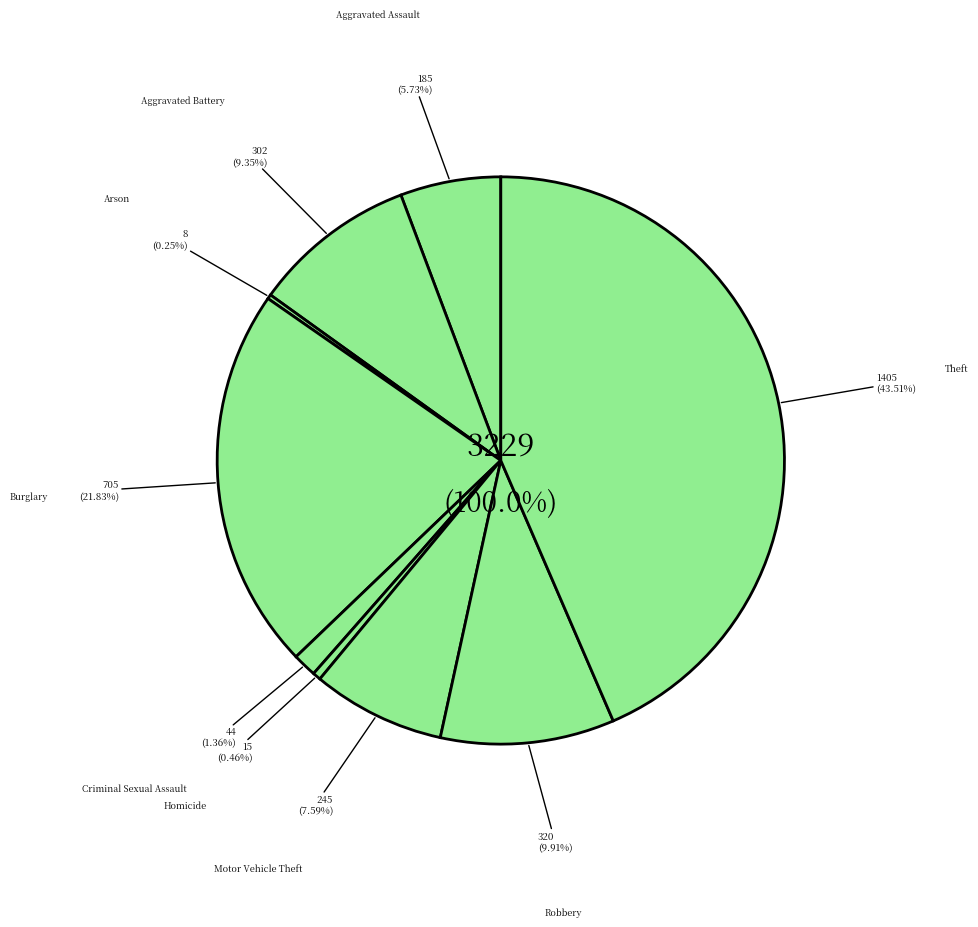

Count the number of slices in the pie.

9